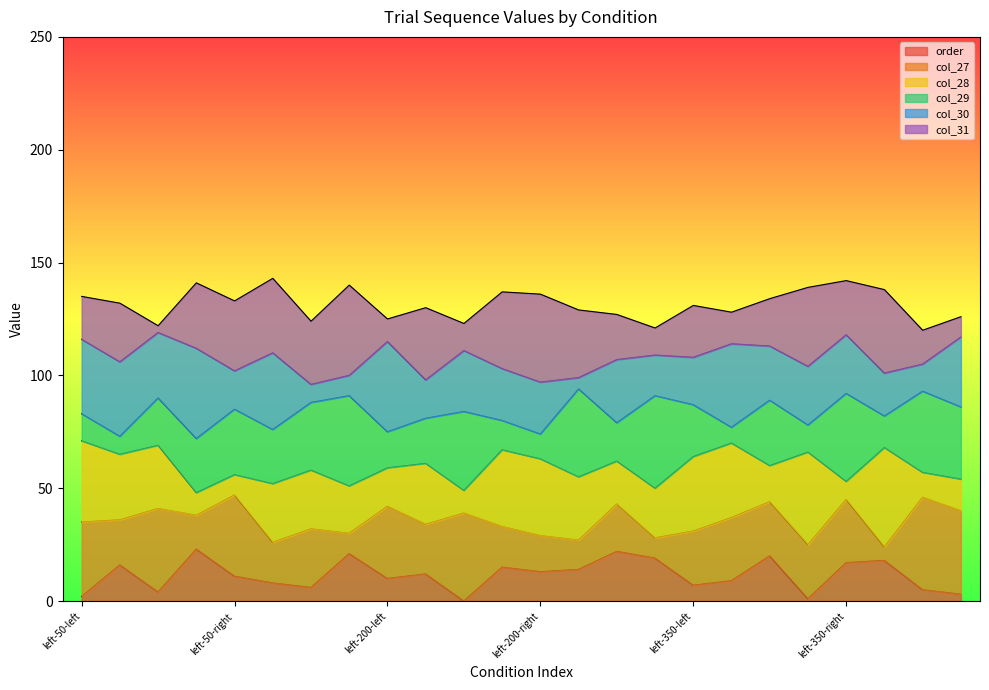

What is the difference between the col_27 values at right-50-right and none-350-left?

1